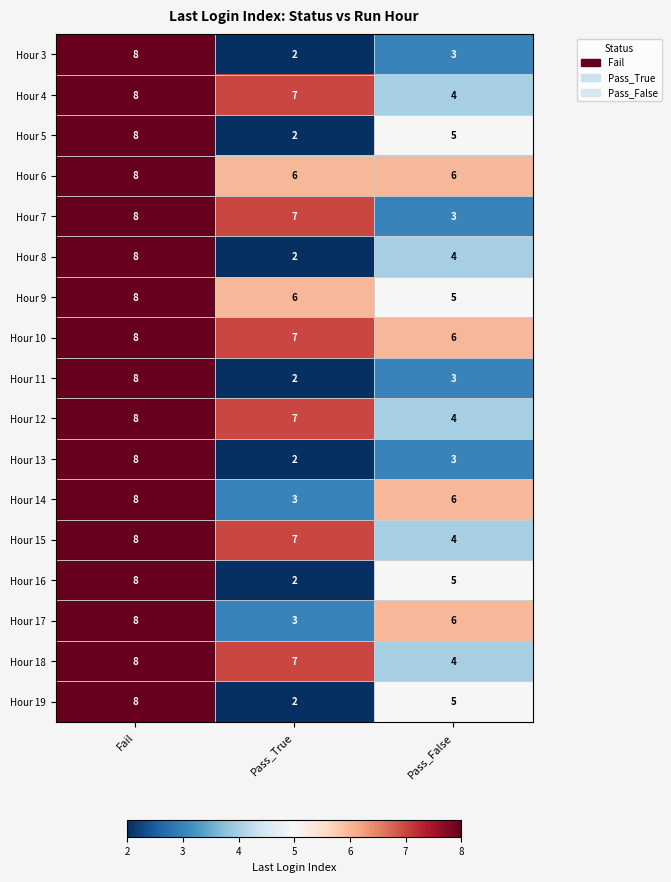

What is the average value of the Hour 7 series?

6